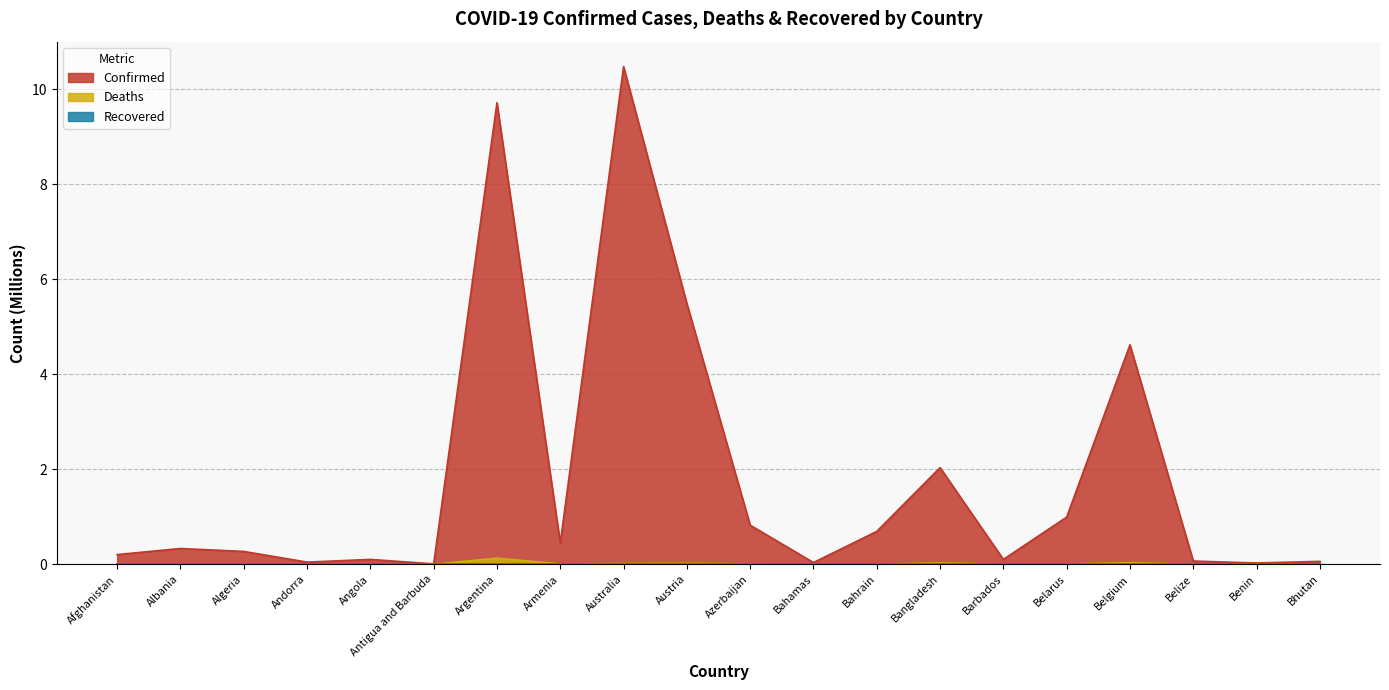

What is the greatest value displayed?

10.5